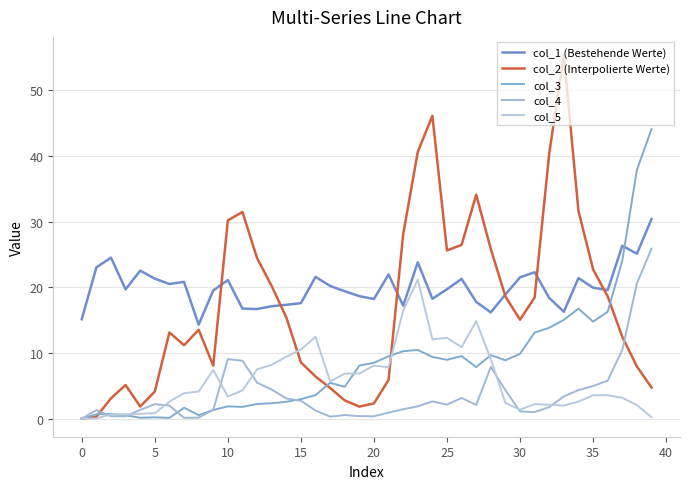

Is this an area chart (filled region under the line)?

No